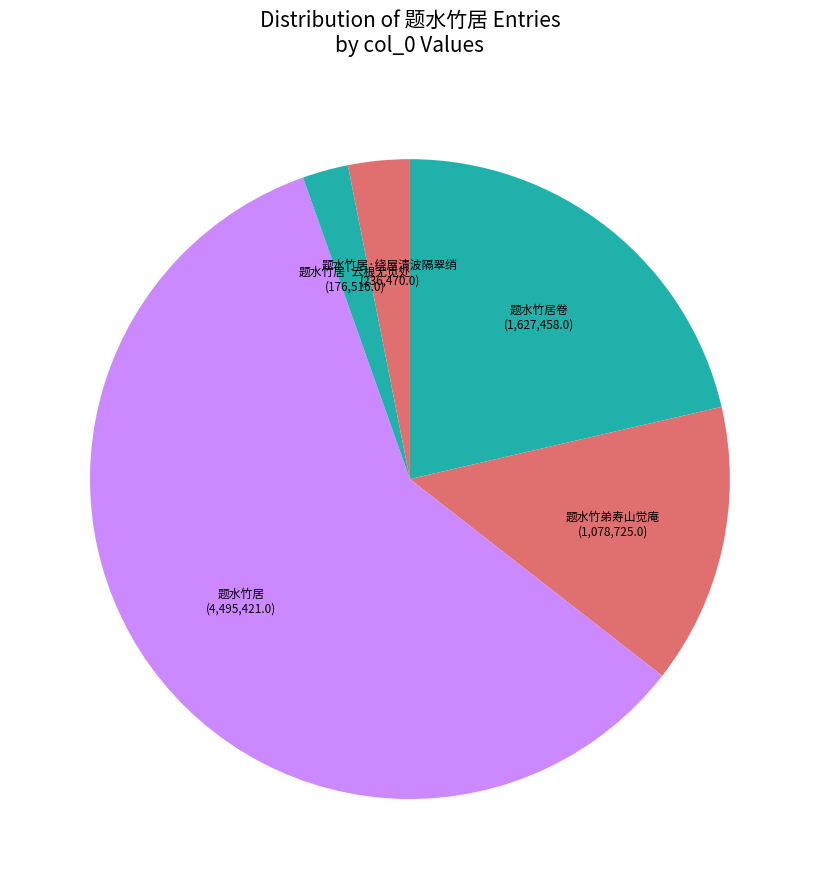

Which slice is the smallest?

题水竹居·云根无觅处